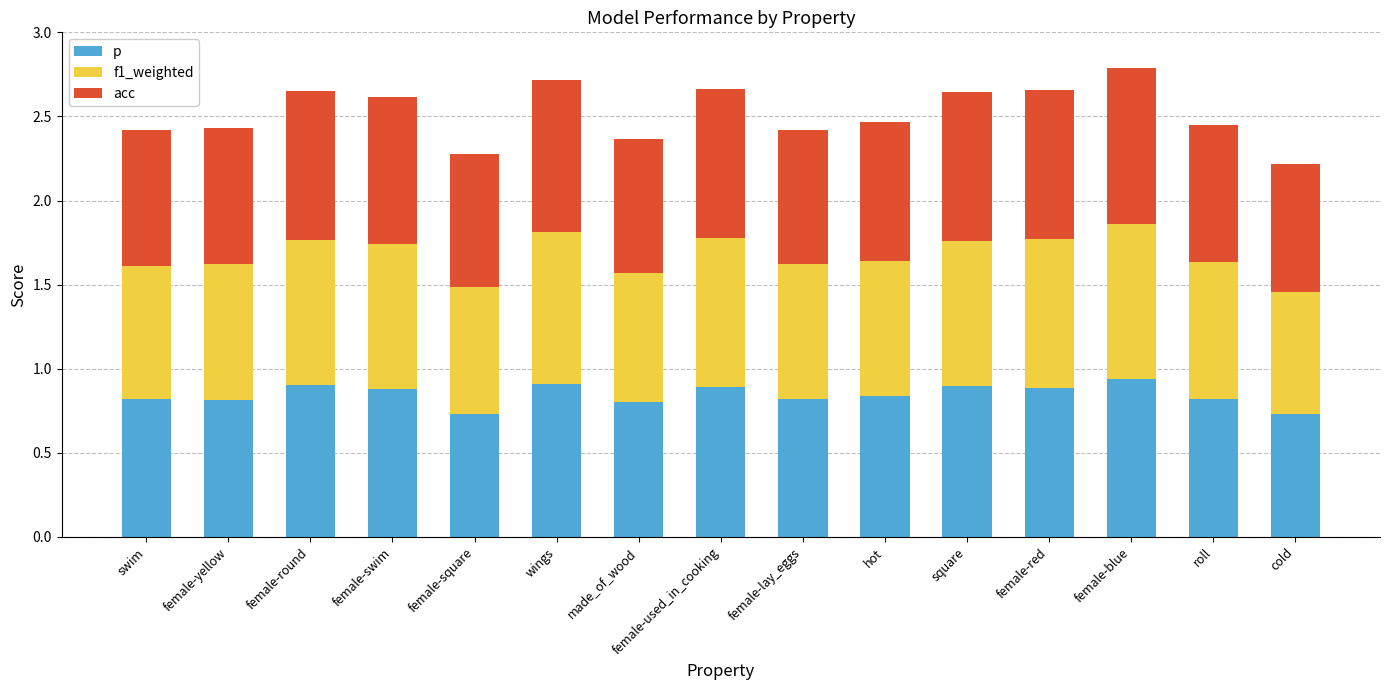

Count the p values in the range 0 to 1.

15